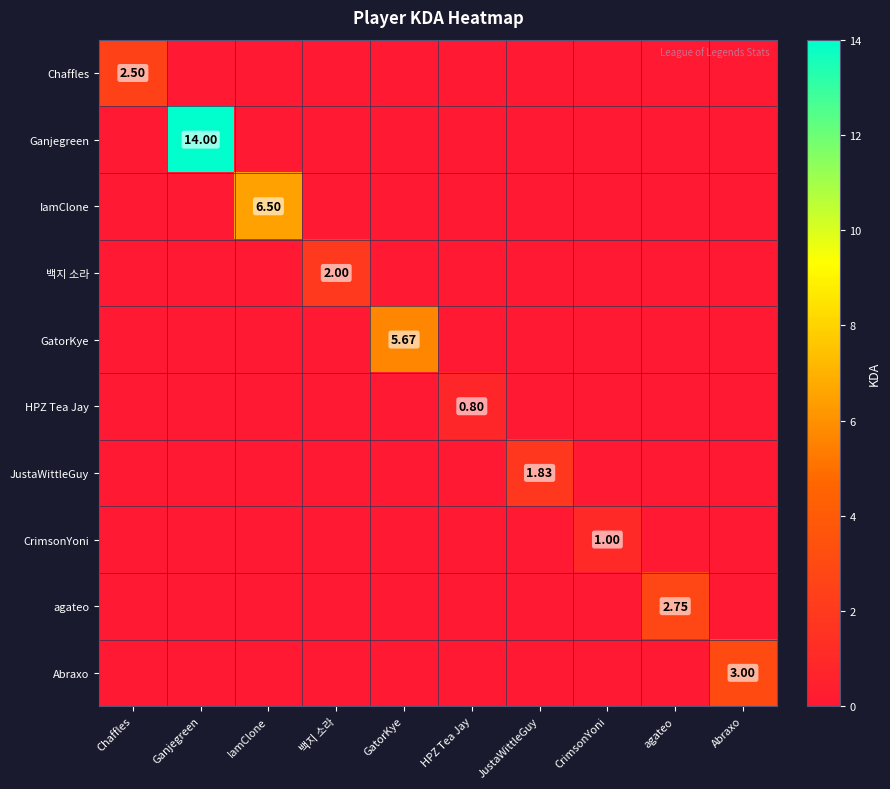

What is the greatest value displayed?

14.0